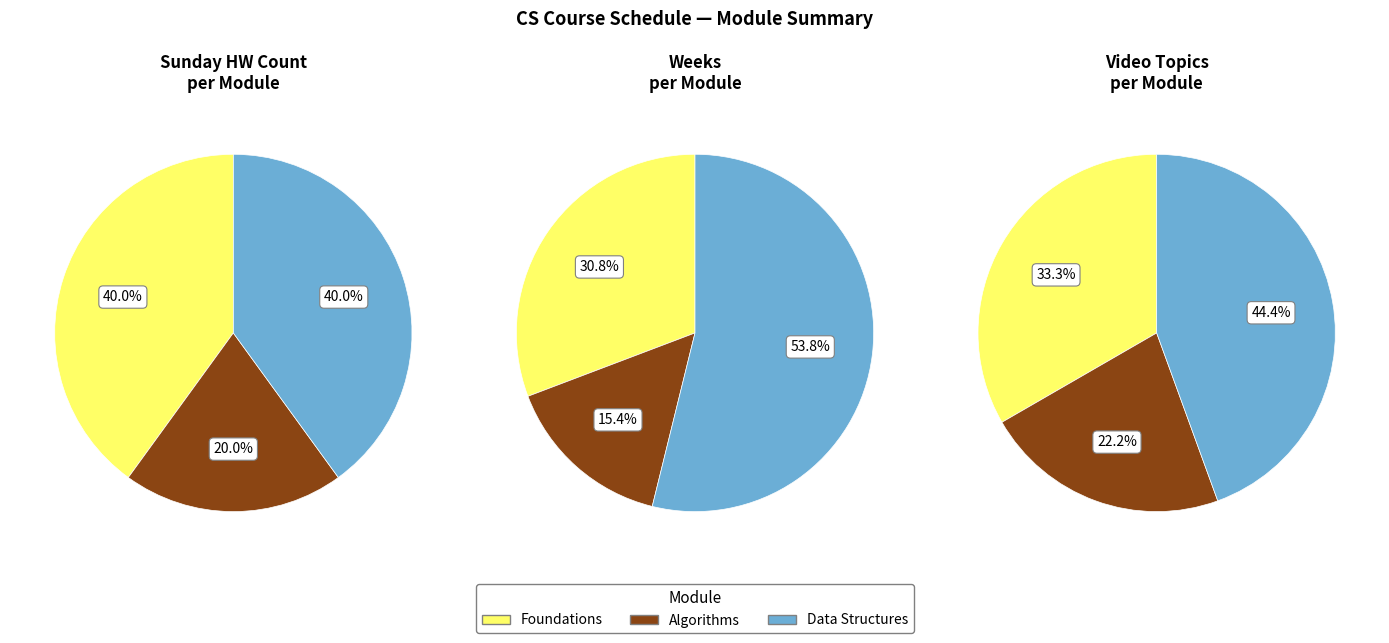

Does any single category account for the majority?

Yes